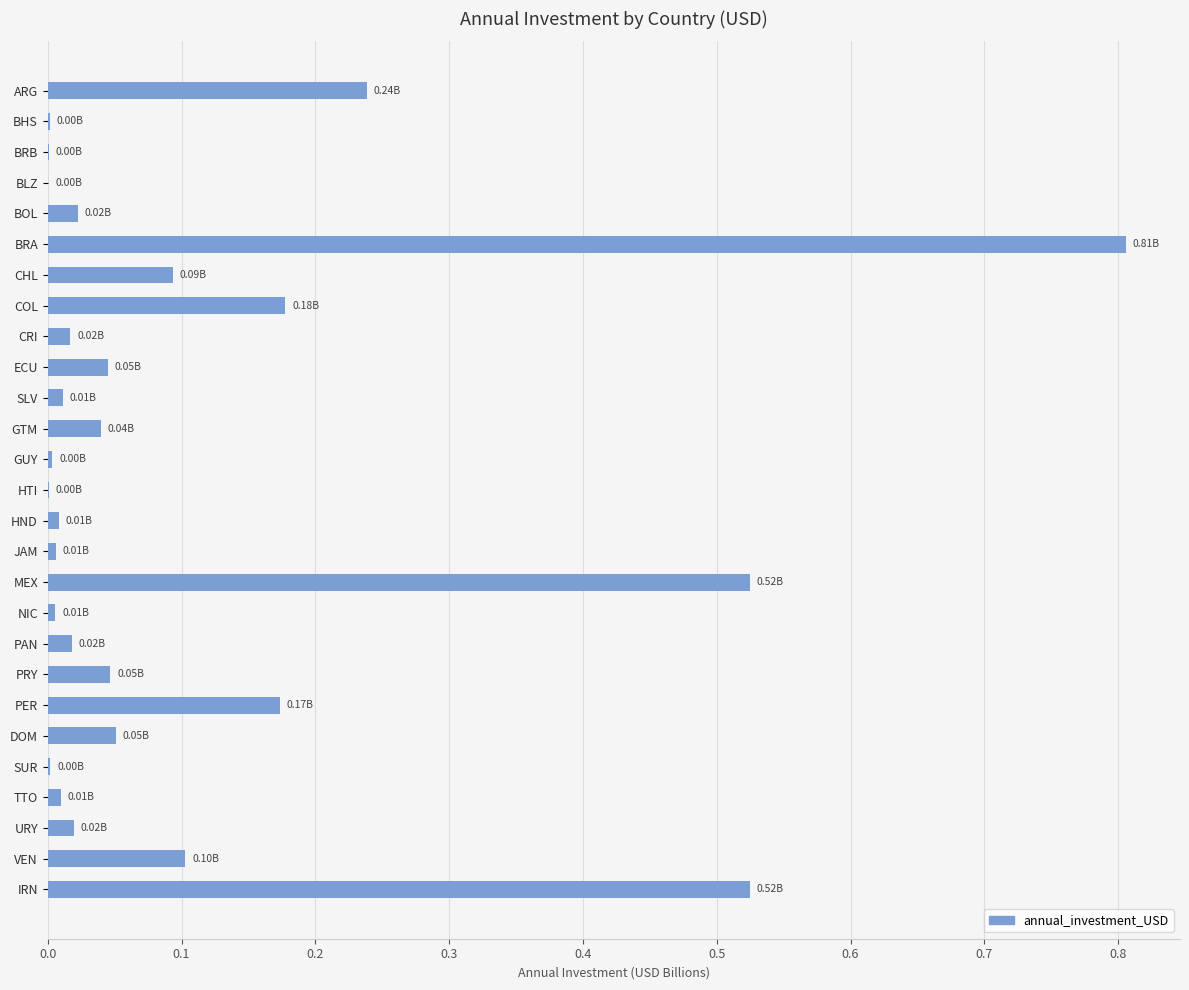

What is the change in value from BOL to BRA?

+0.8